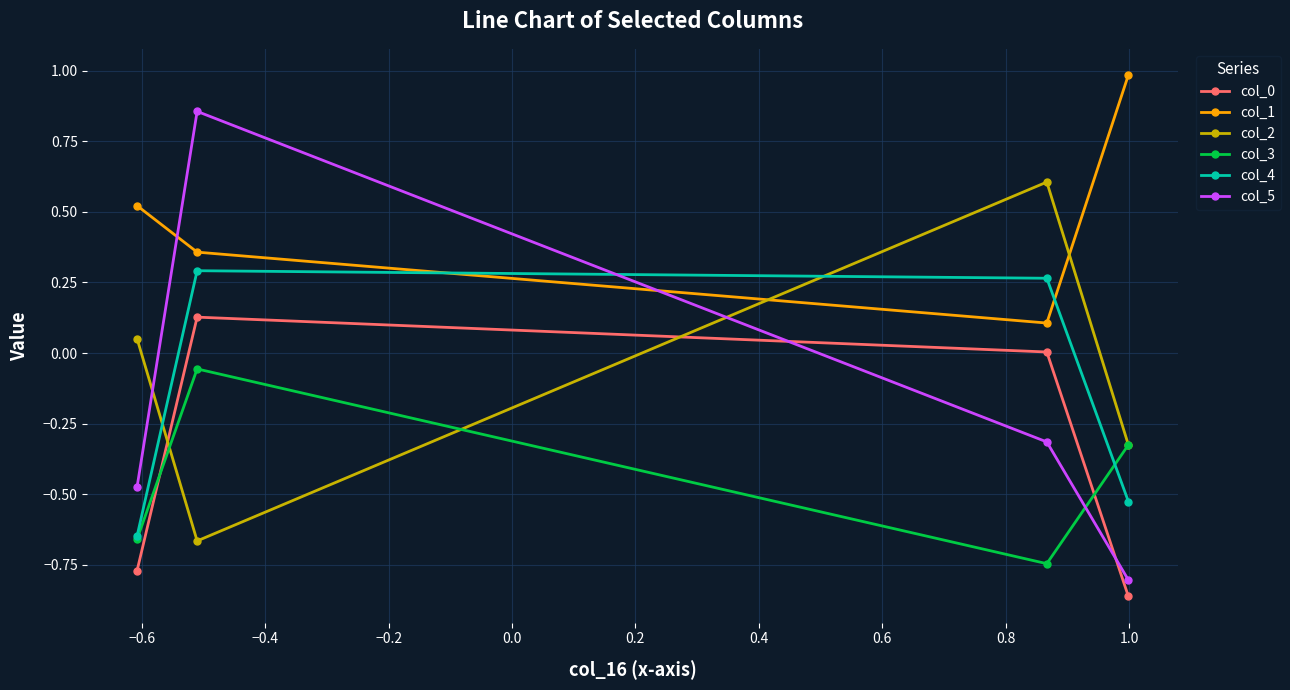

What is the value of the col_2 point at the 3rd from the left?

0.6